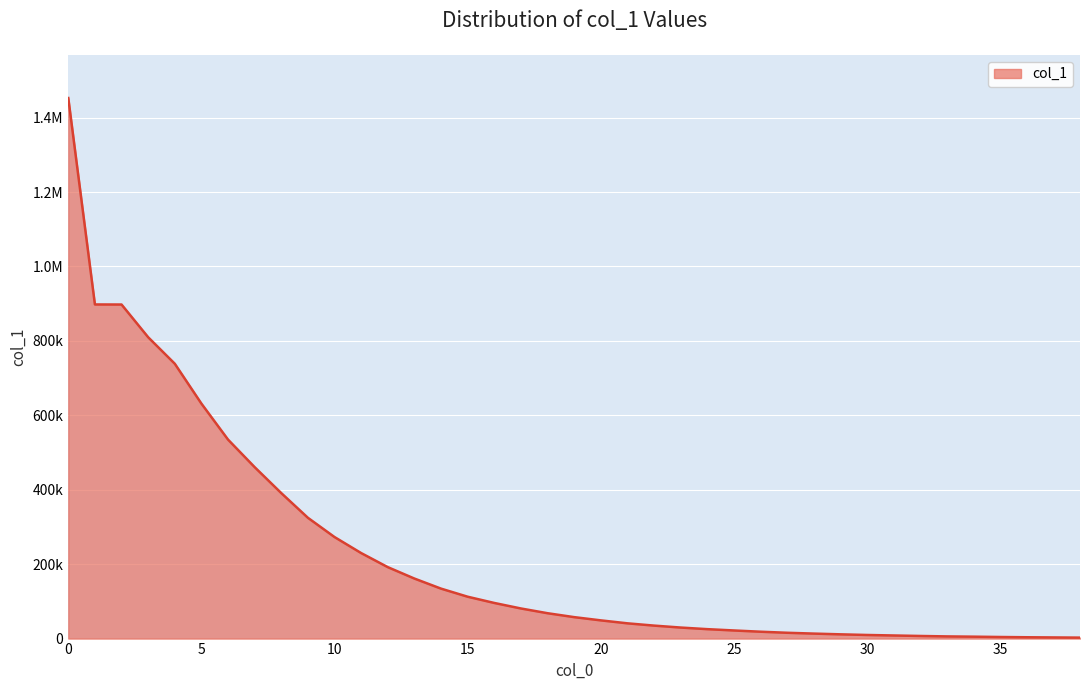

Is this an area chart (filled region under the line)?

Yes